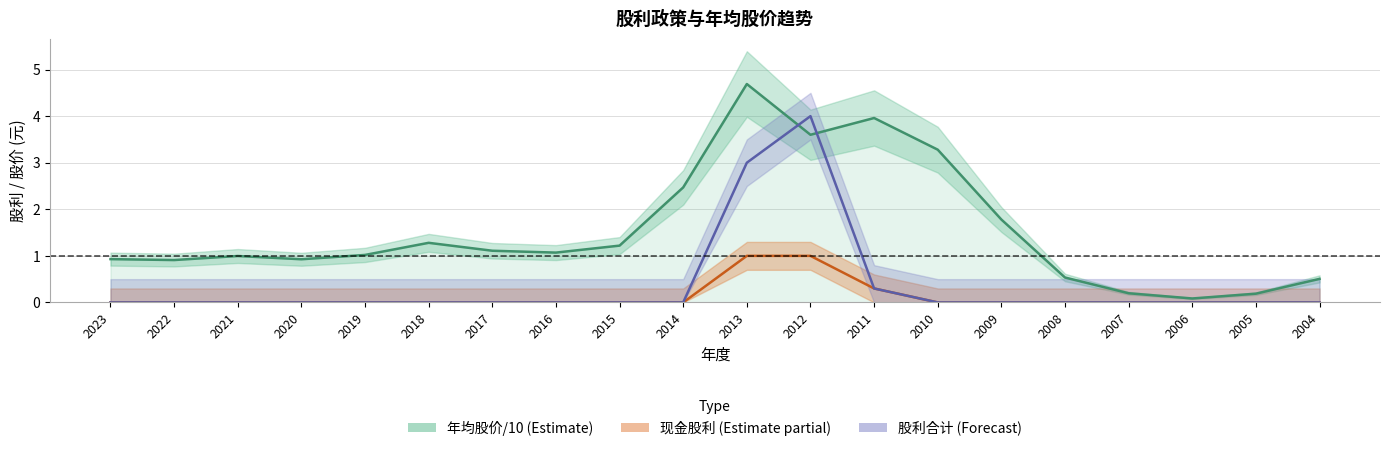

Rank the series at 2016 from highest to lowest value.

年均股价/10 (Estimate), 现金股利 (Estimate partial), 股利合计 (Forecast)